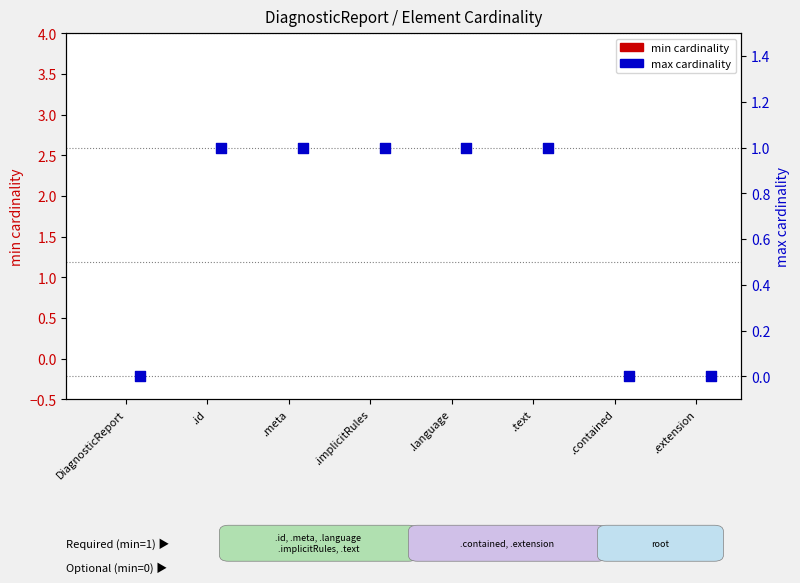

Which series reaches the maximum Y coordinate?

max cardinality